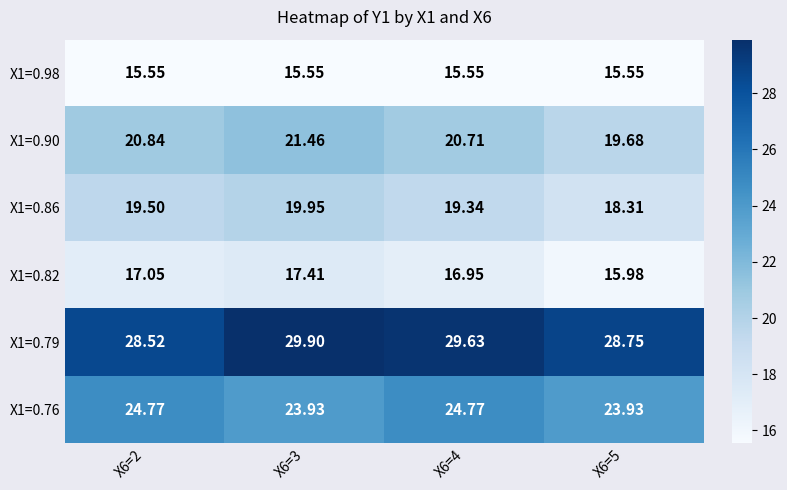

Is the value of X1=0.86 at X6=2 greater than the value of X1=0.76 at X6=3?

No